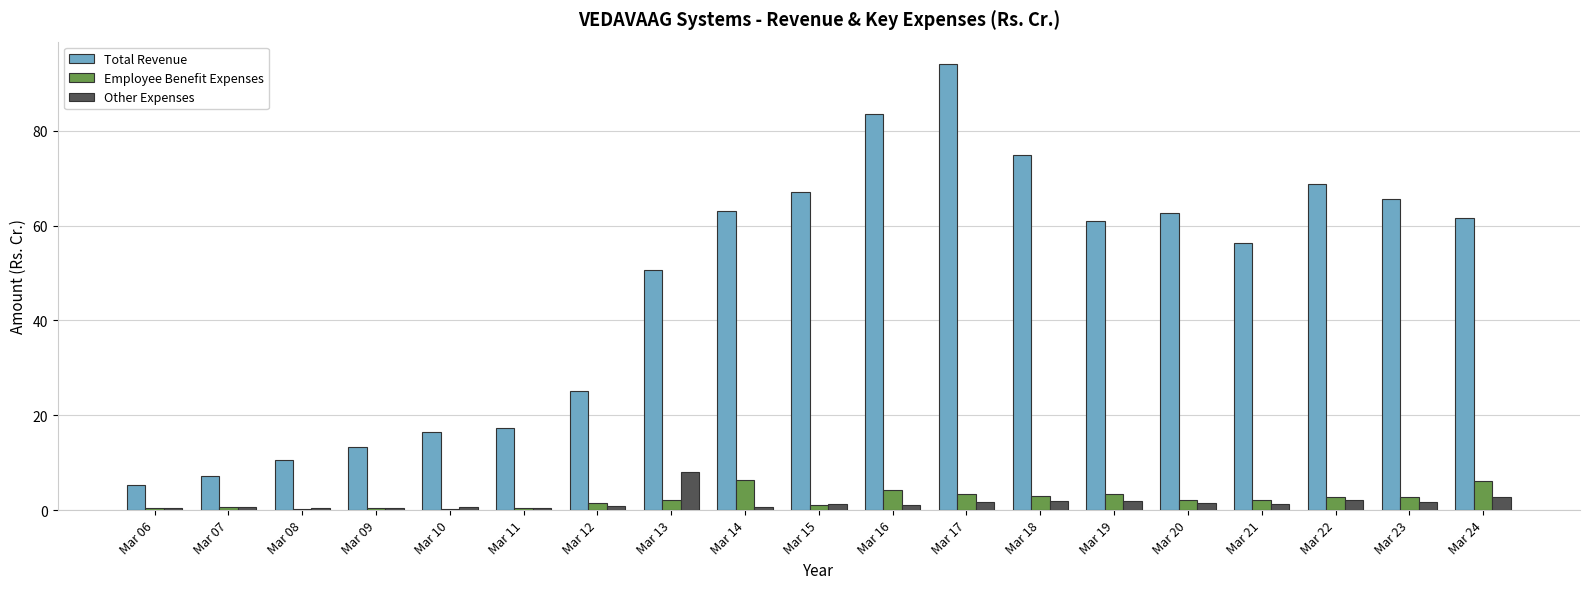

Which series changed the most between Mar 09 and Mar 20?

Total Revenue